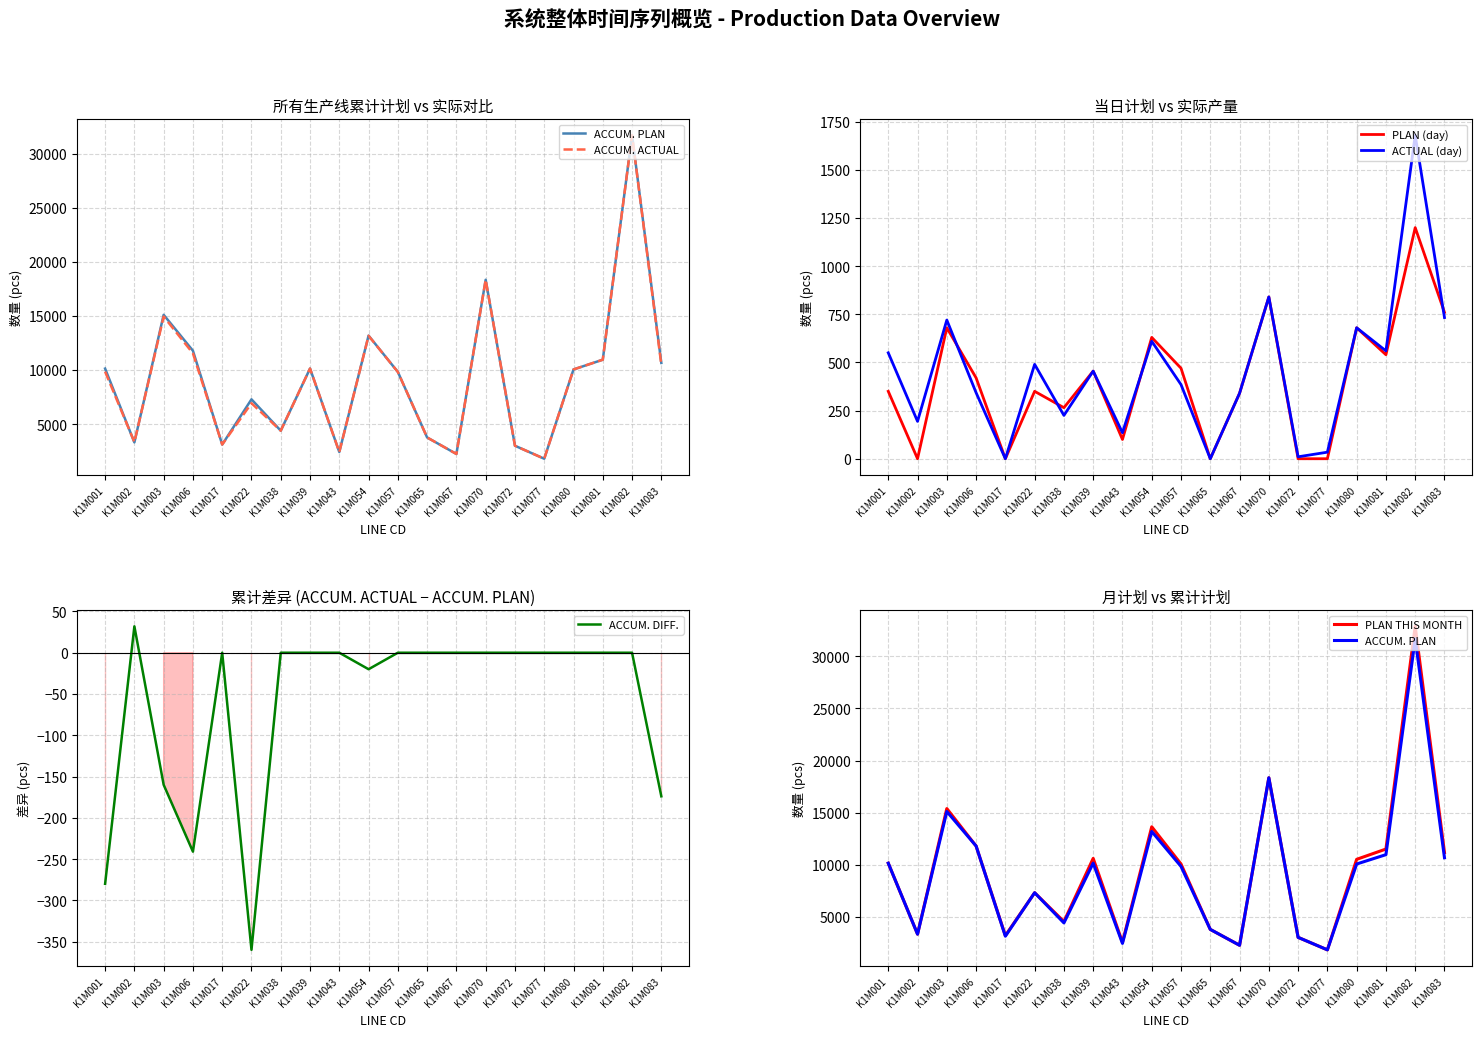

How many lines are shown in the chart?

6